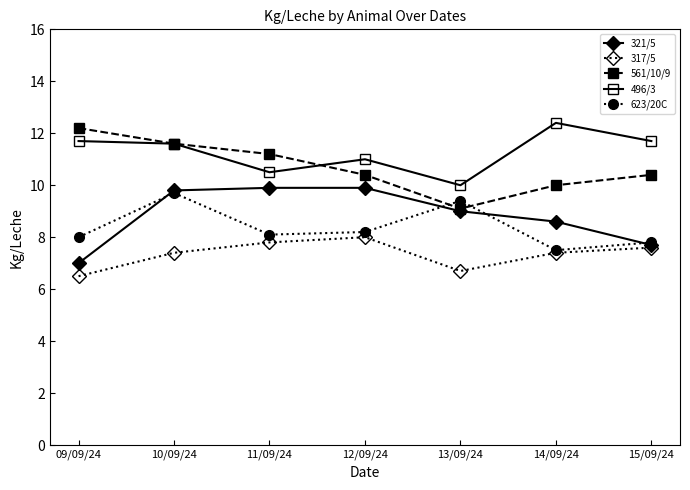

Is this an area chart (filled region under the line)?

No